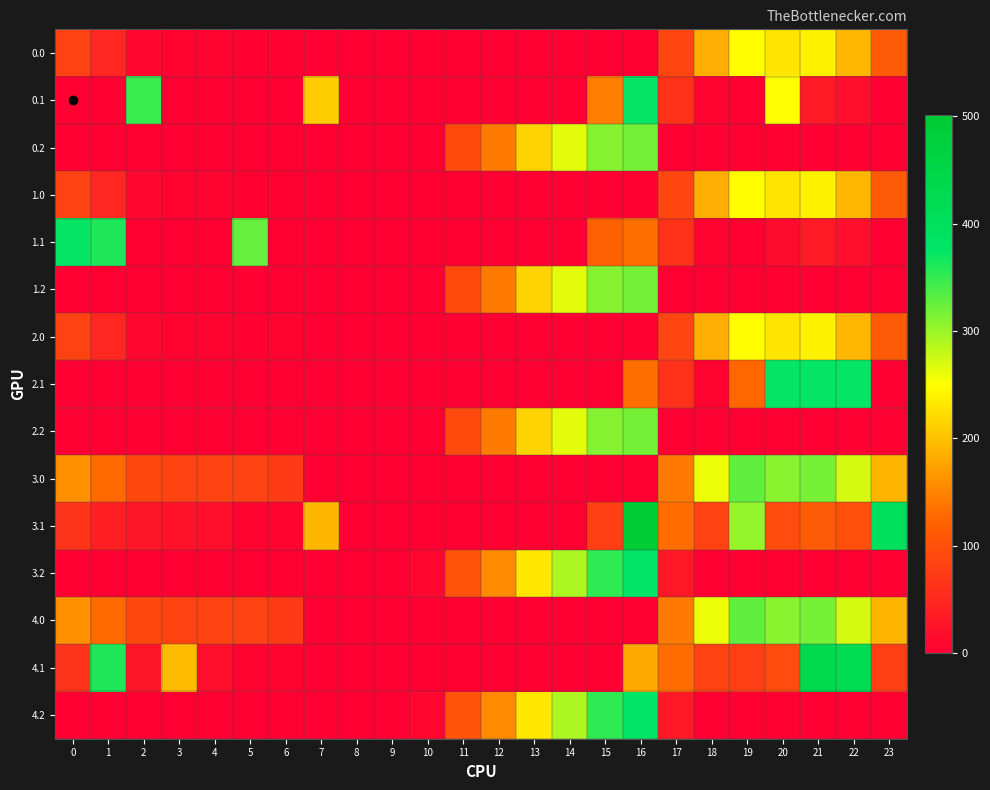

What is the difference between the highest and lowest values at 5?

325.5